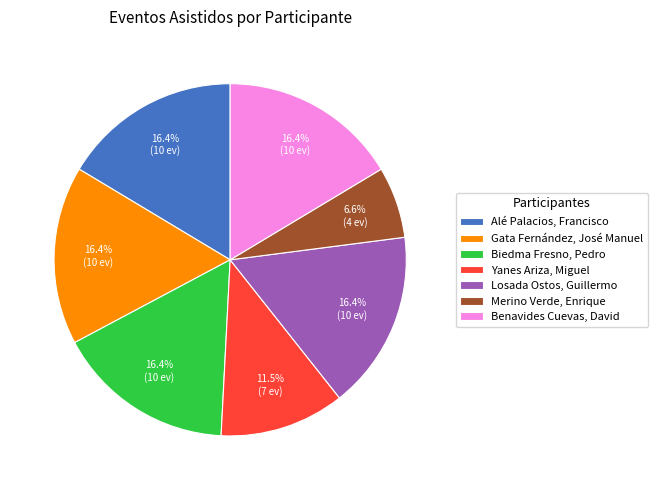

Is Yanes Ariza, Miguel the majority of the pie?

No